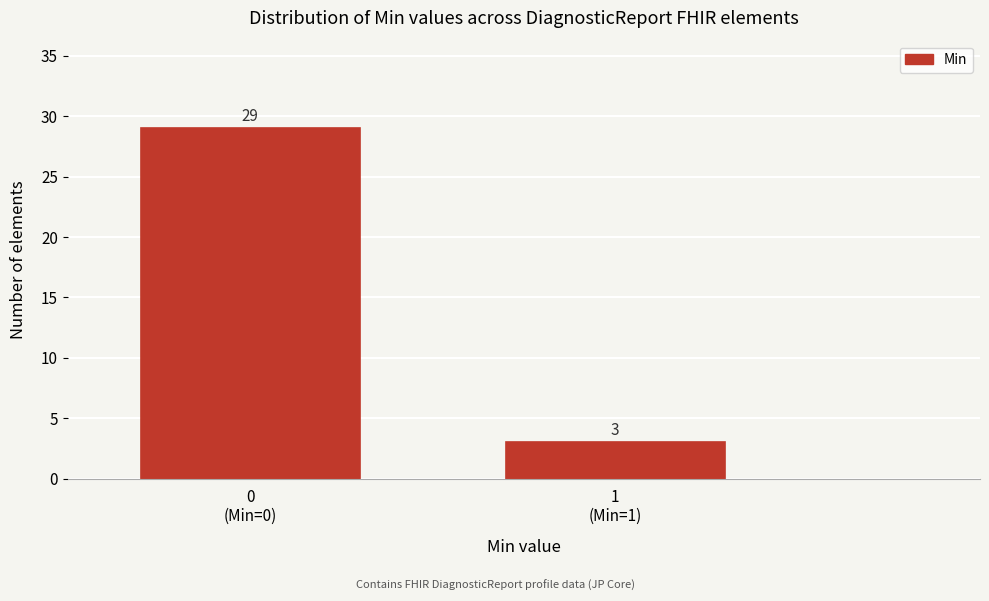

Reading right to left, transcribe all the data shown in this chart.

3	29